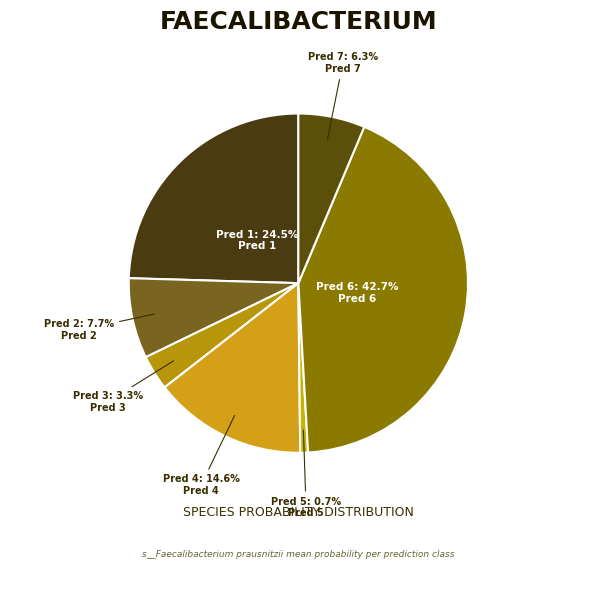

How many segments does this pie chart have?

7